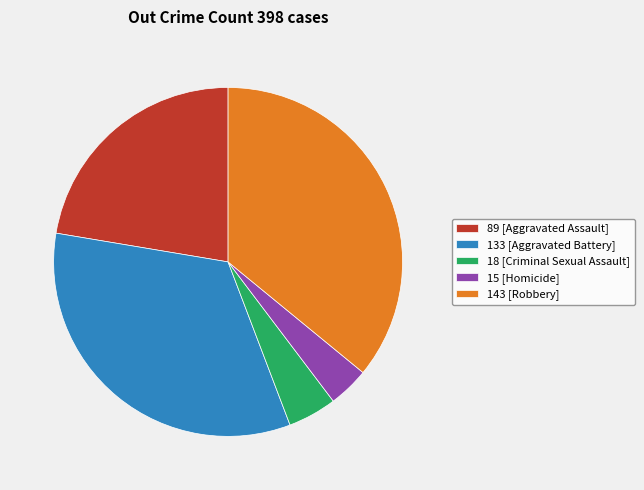

Combined, do 18 [Criminal Sexual Assault] and 15 [Homicide] account for over 50%?

No